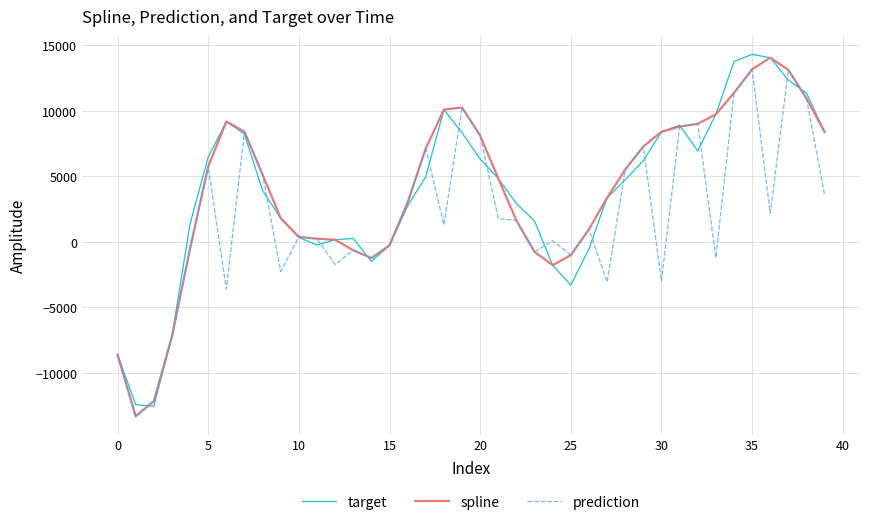

What is the maximum value shown in the chart?

14317.6